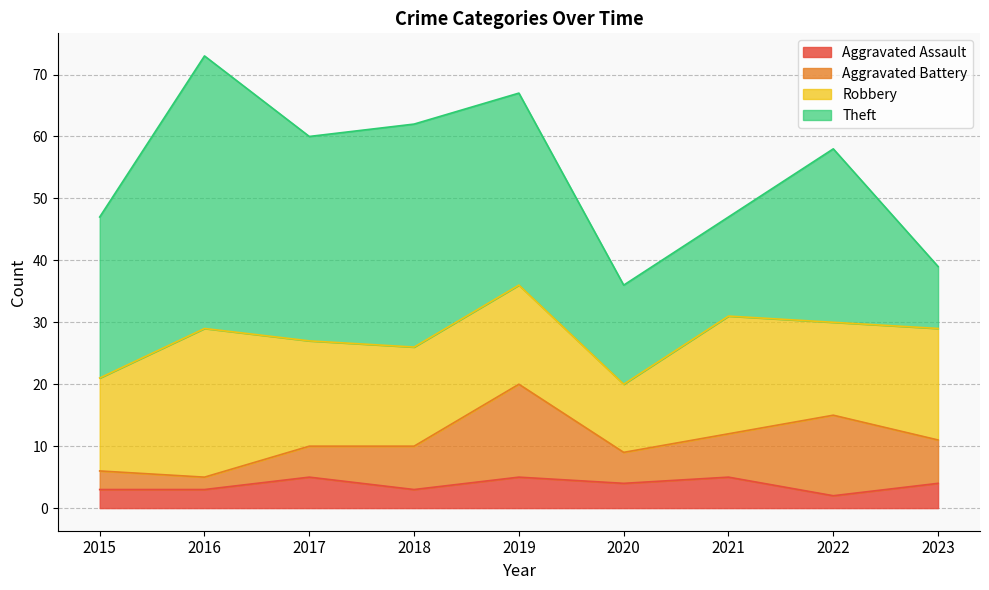

What is the lowest value of the Theft series?

10